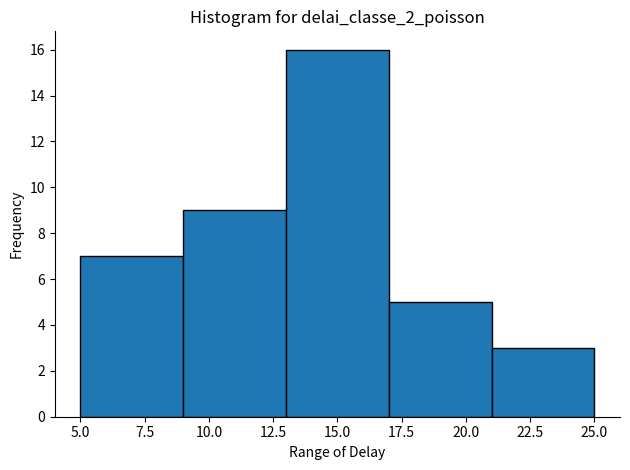

Reading left to right, transcribe this chart: for each bar, give the range it covers on the x-axis and its height. The values are not printed on the chart, so give them approximately, as read against the axis.

5 to 9: 7
9 to 13: 9
13 to 17: 16
17 to 21: 5
21 to 25: 3